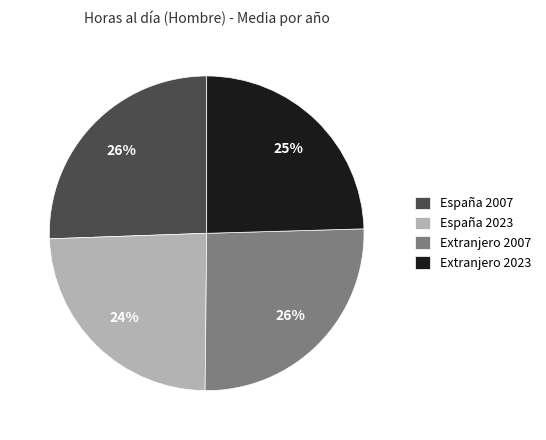

Is it true that España 2023 is 24% of the pie?

True